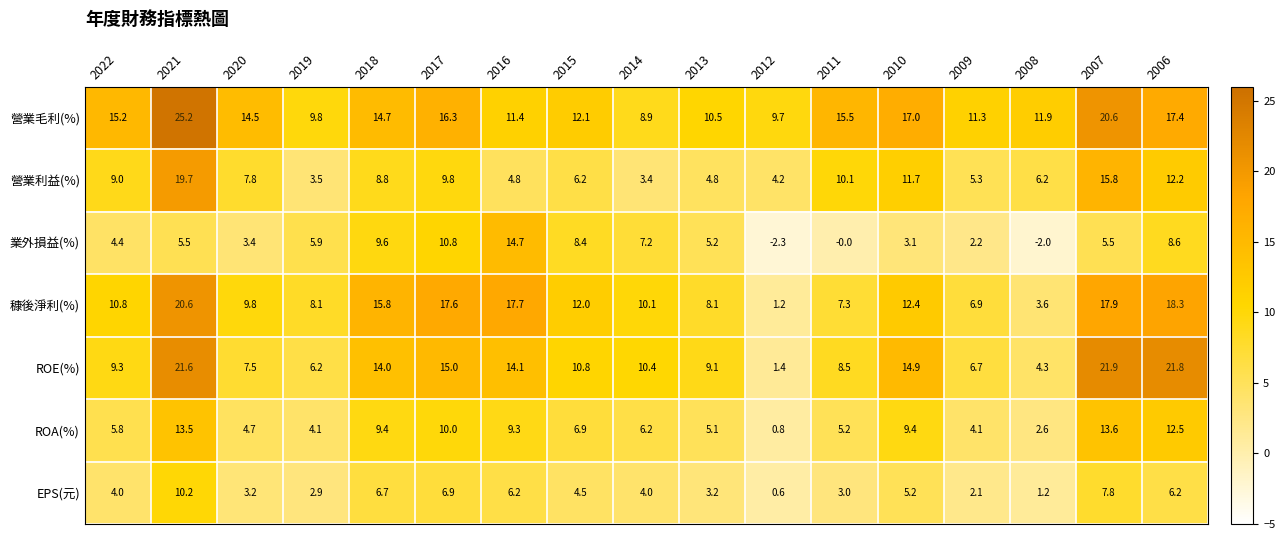

Which series has the largest total across all categories?

營業毛利(%)